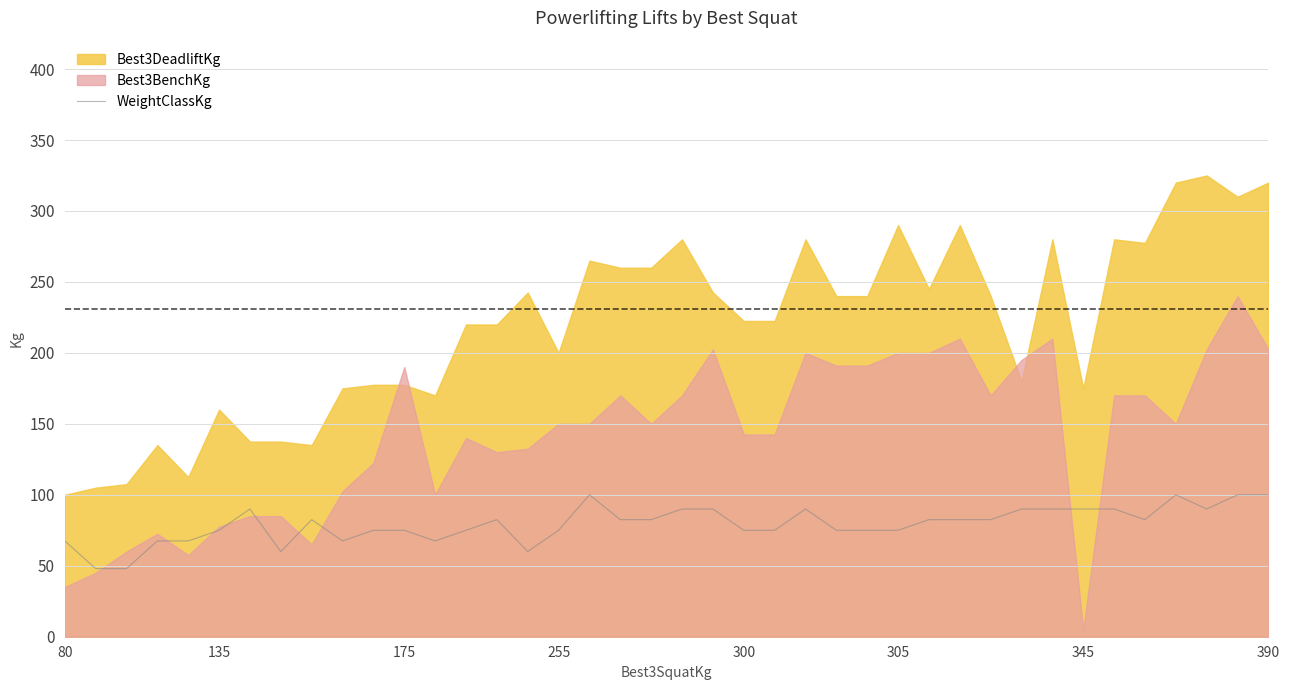

What is the minimum value for WeightClassKg?

48.0